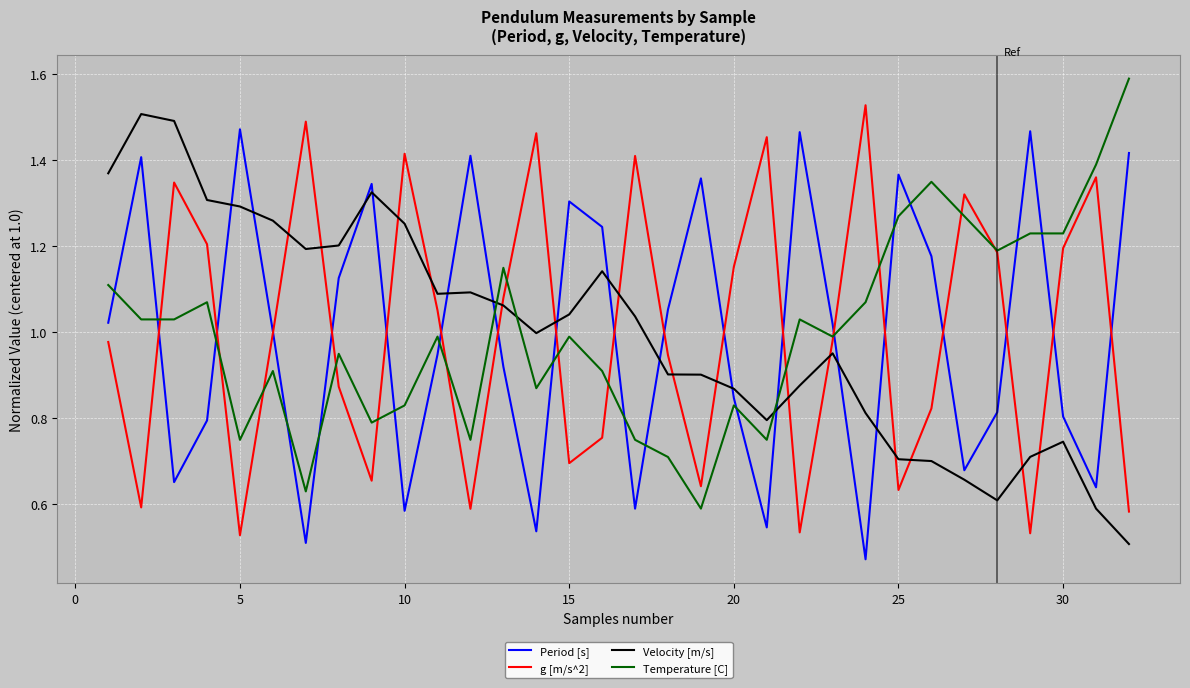

How many lines are shown in the chart?

4